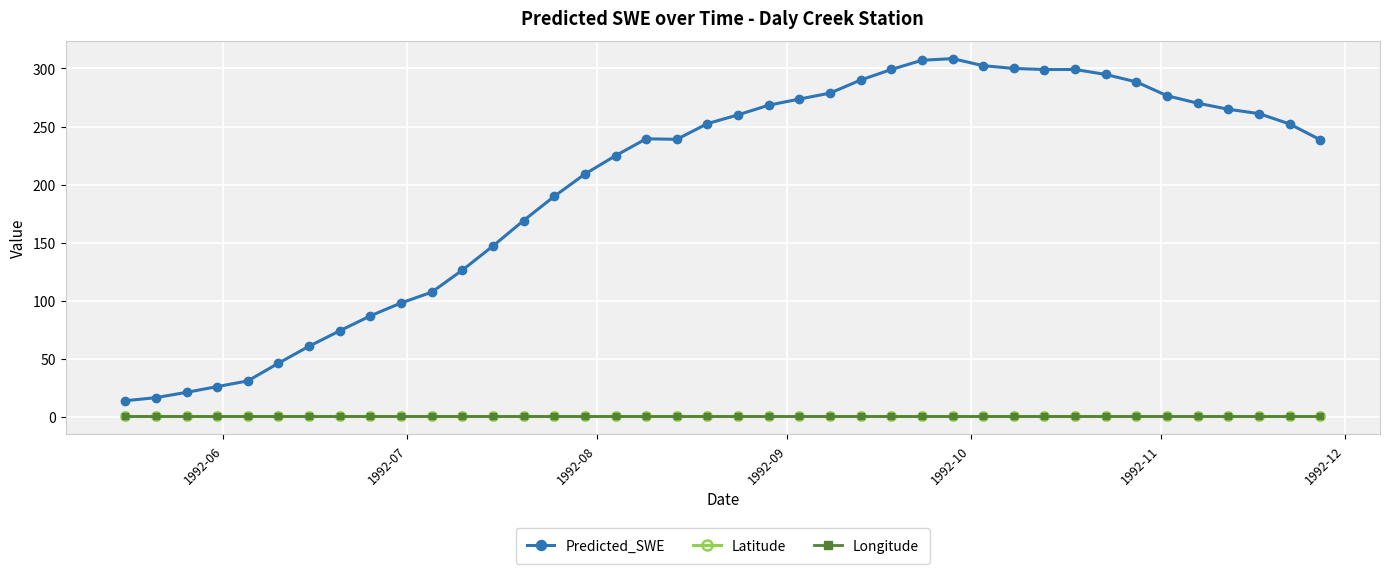

True or false: Predicted_SWE and Longitude intersect in this chart.

False